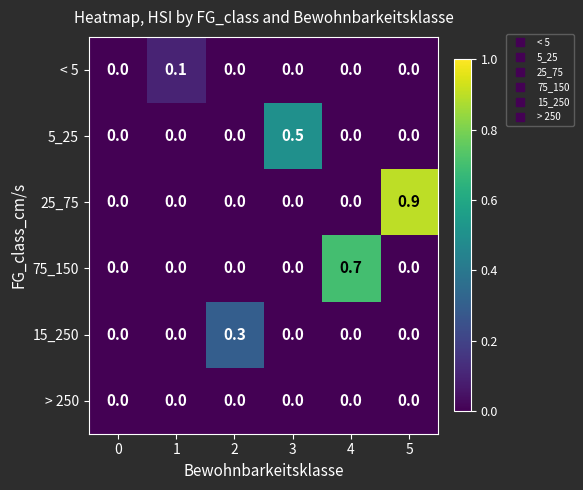

What is the sum of all 5_25 values?

0.5